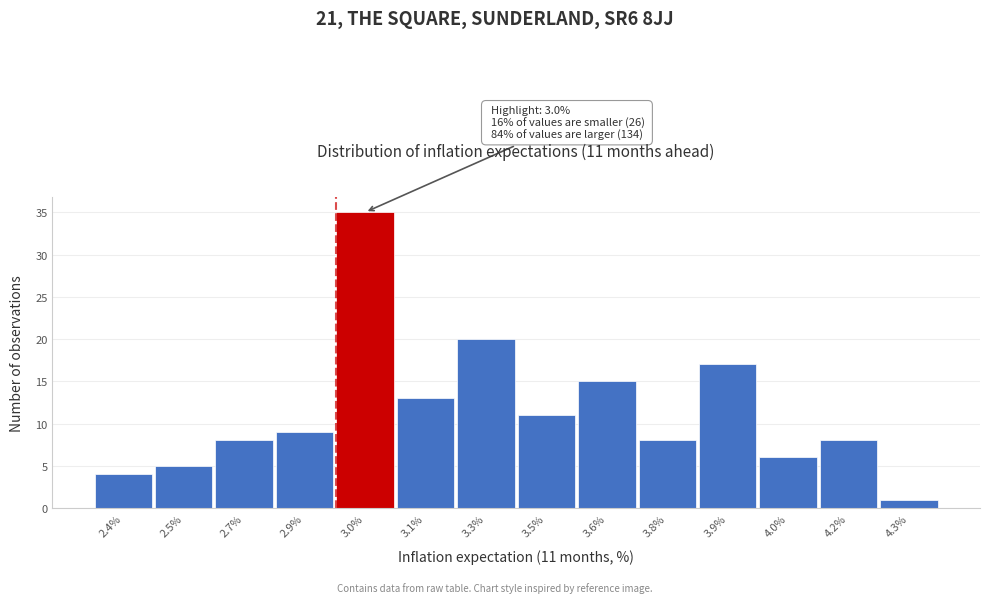

Reading left to right, transcribe all the data shown in this chart.

4	5	8	9	35	13	20	11	15	8	17	6	8	1